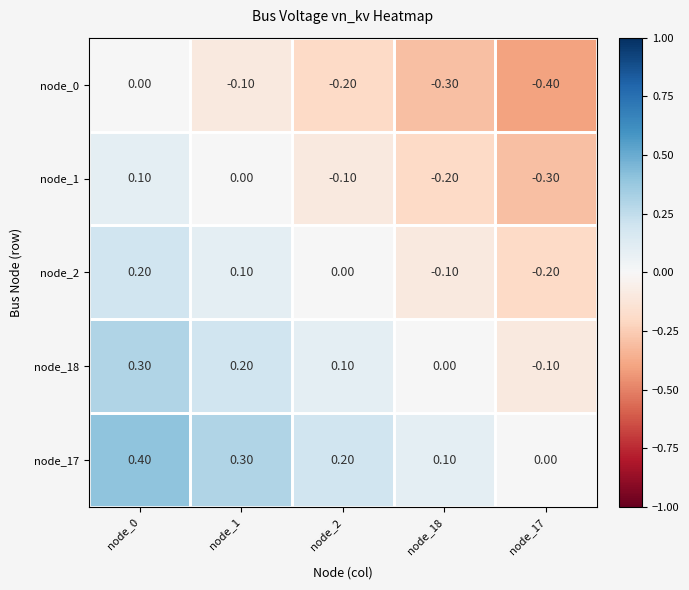

What is the difference between the maximum and second lowest values in the node_0 series?

0.3